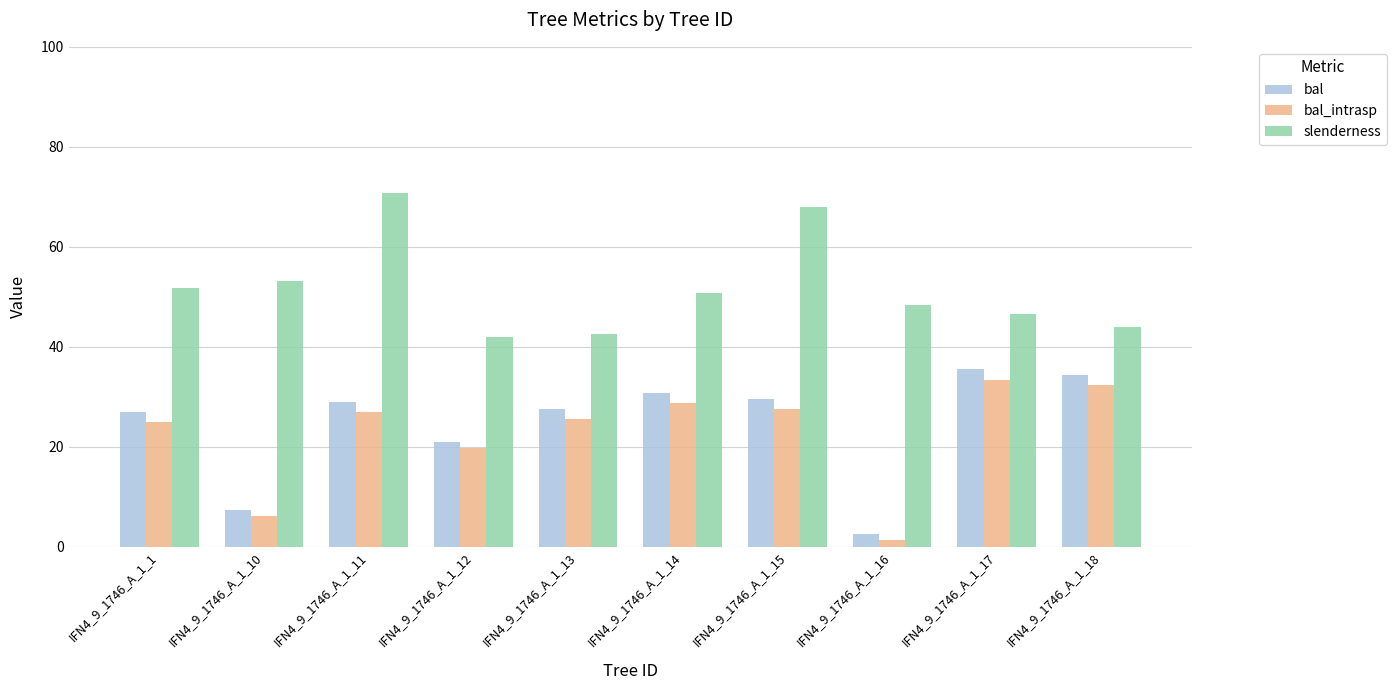

Are the bars horizontal?

No